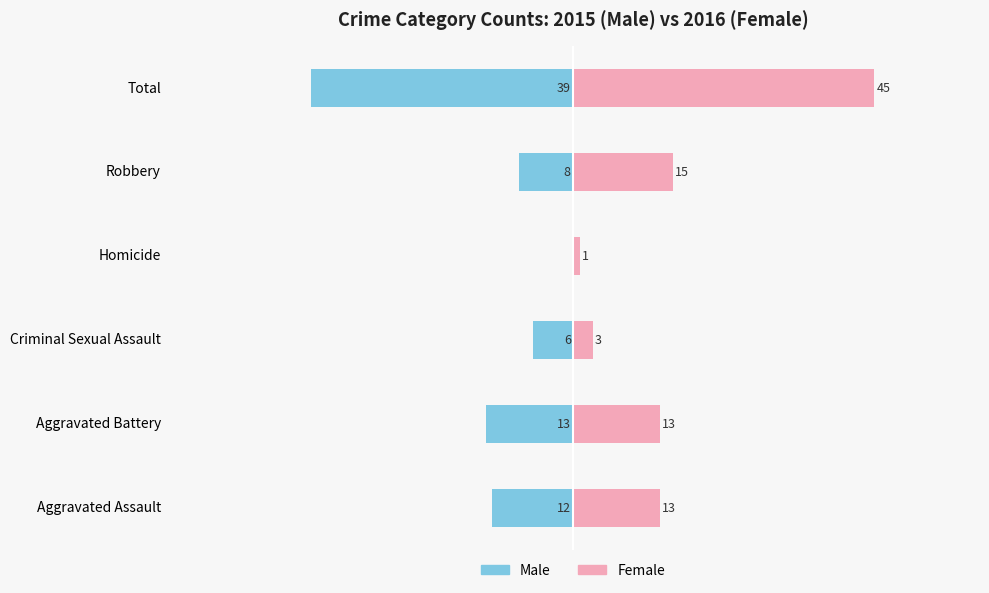

At how many categories does at least one series exceed 39?

1